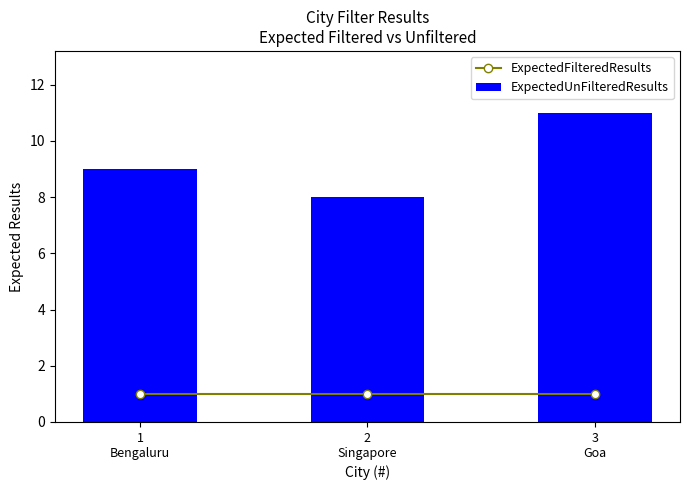

Which series changed the most between 1
Bengaluru and 3
Goa?

ExpectedUnFilteredResults